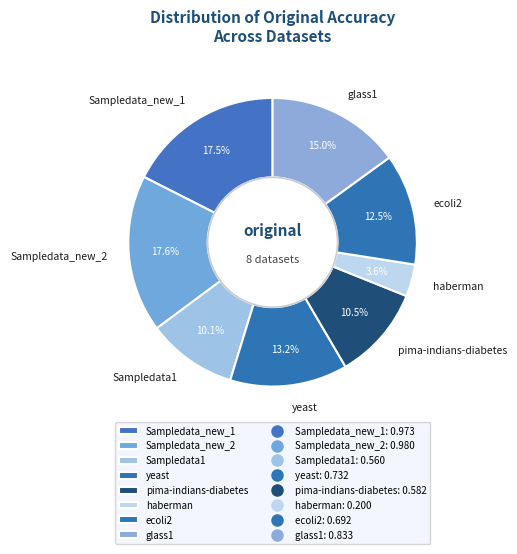

To the nearest percent, what is the difference between the largest and smallest slice percentages?

14%